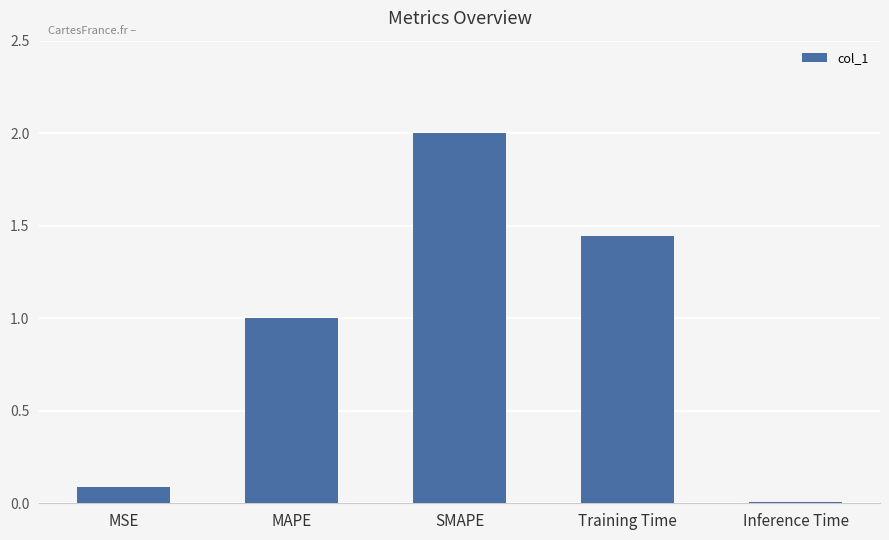

At which category does the chart reach its minimum across all series?

Inference Time